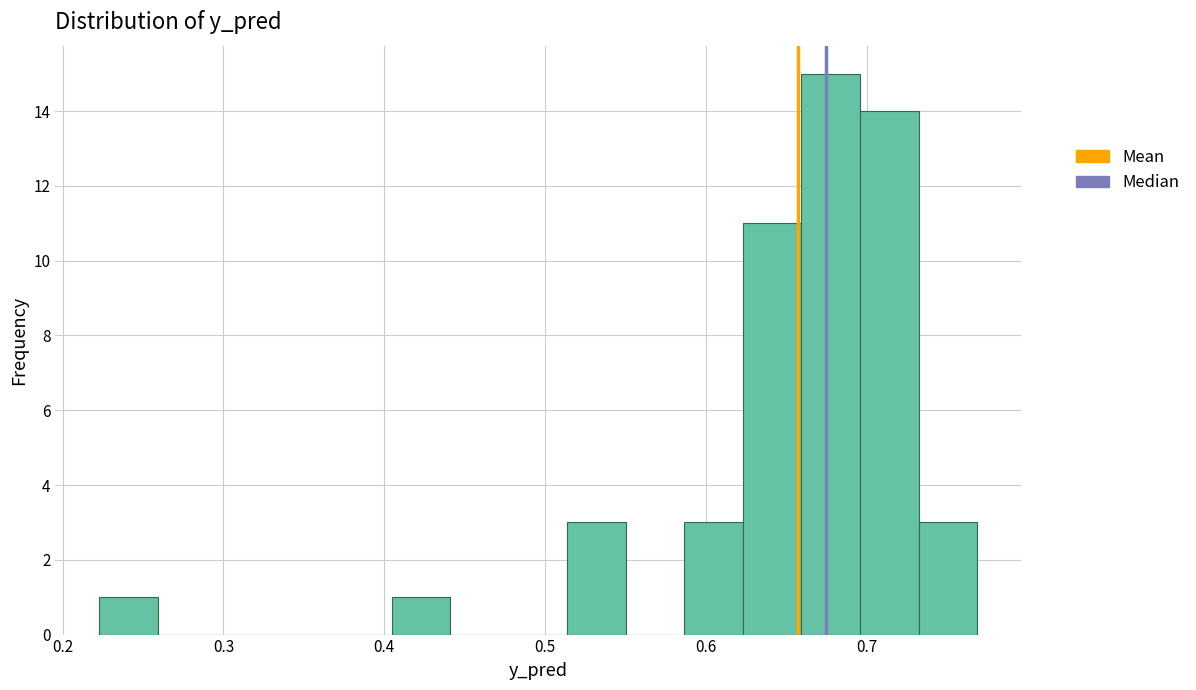

Around what value on the x-axis is the tallest bar? Give the approximate position of its centre, as read against the axis.

0.68